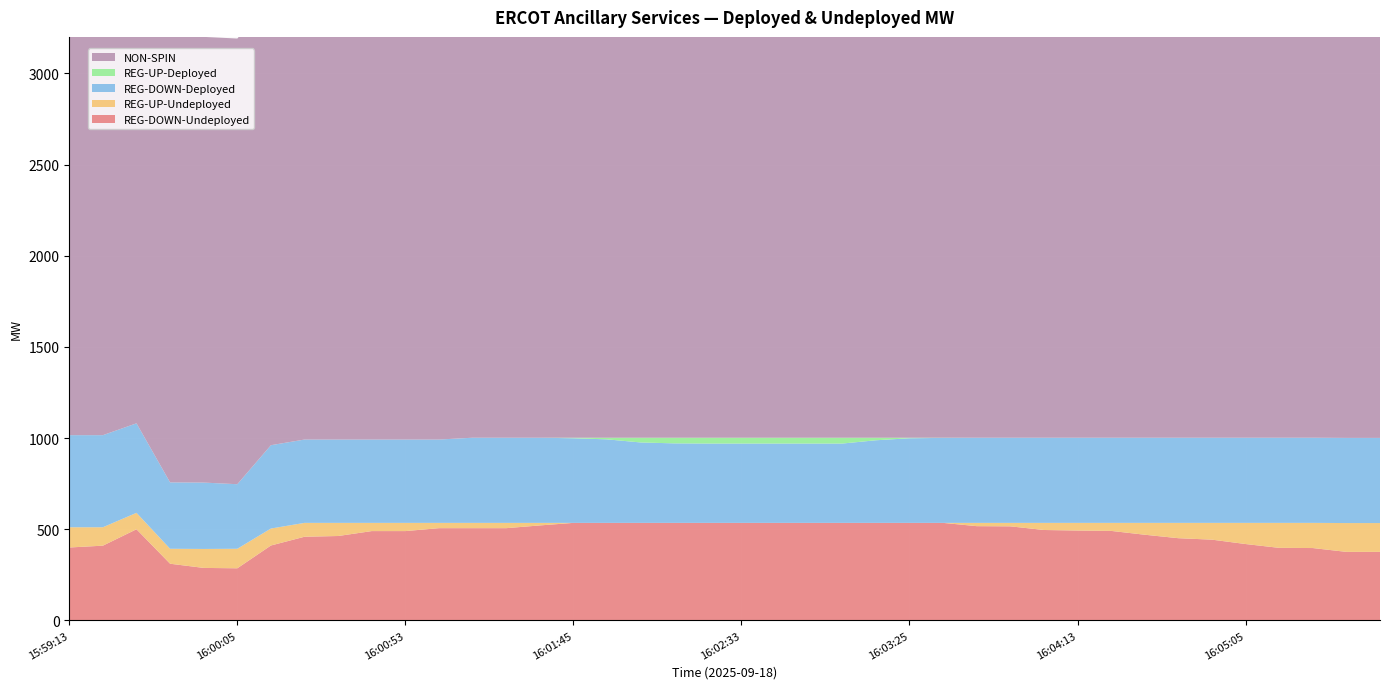

Reading left to right, what are all the values shown in this chart?

REG-DOWN-Undeployed: 400	410	500	311	288	286	411	459	463	490	490	506	506	506	521	535	535	535	535	535	535	535	535	535	535	535	535	517	516	496	493	491	470	451	443	419	398	397	376	376
REG-UP-Undeployed: 111	101	90	82	104	107	93	76	72	45	45	29	29	29	14	0	0	0	0	0	0	0	0	0	0	0	0	18	19	39	42	44	65	84	92	116	137	138	158	158
REG-DOWN-Deployed: 505	505	491	364	364	354	457	457	457	457	457	457	467	467	467	464	458	441	436	435	435	435	435	435	453	464	466	467	467	467	467	467	467	467	467	467	467	467	467	467
REG-UP-Deployed: 0	0	0	0	0	0	0	0	0	0	0	0	0	0	0	3	9	26	31	32	32	32	32	32	14	3	1	0	0	0	0	0	0	0	0	0	0	0	0	0
NON-SPIN: 2346	2346	2346	2486	2444	2444	2444	2523	2524	2524	2524	2531	2531	2452	2531	2523	2523	2444	2444	2444	2444	2444	2444	2452	2487	2452	2531	2452	2452	2452	2452	2460	2460	2449	2449	2474	2534	2474	2499	2567